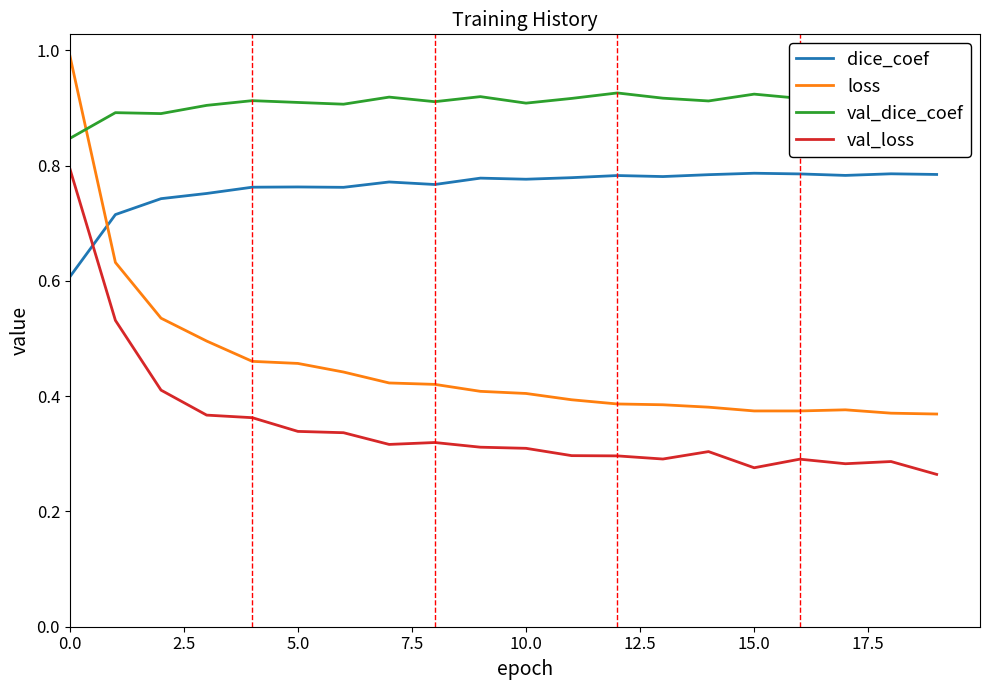

What are all the series names shown in the legend?

dice_coef, loss, val_dice_coef, val_loss